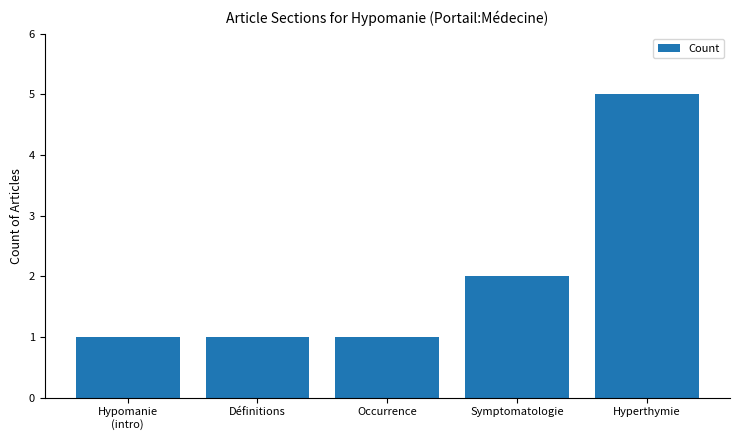

The chart shows a value of 0 at Définitions. True or false?

False